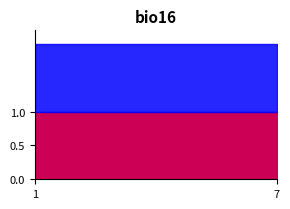

Which series has the largest total across all categories?

ID_Idioma_2